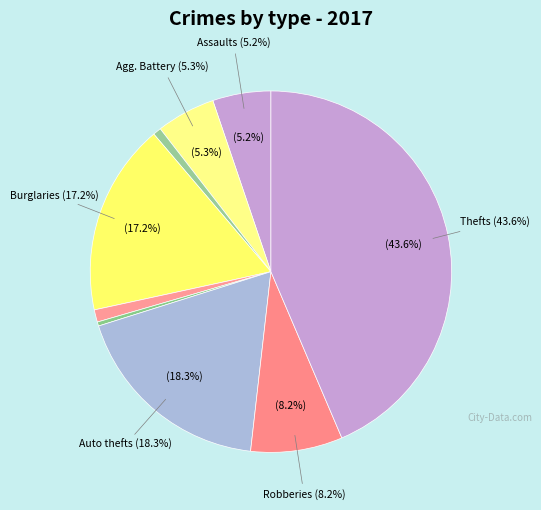

To the nearest percent, what portion does Aggravated Assault represent?

5%